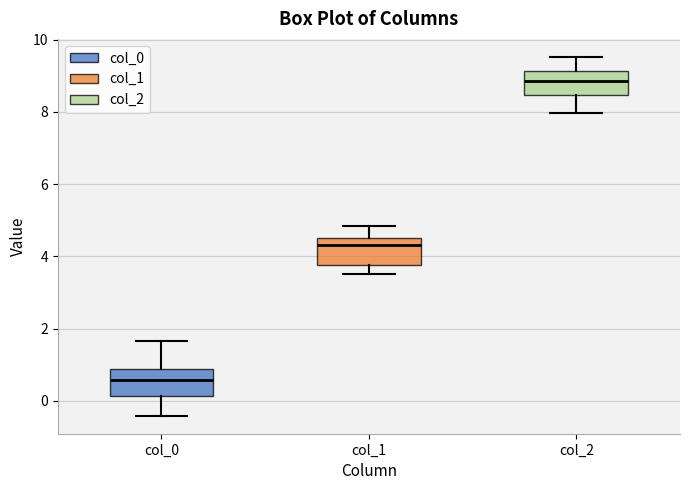

Which box's median line is the highest?

col_2